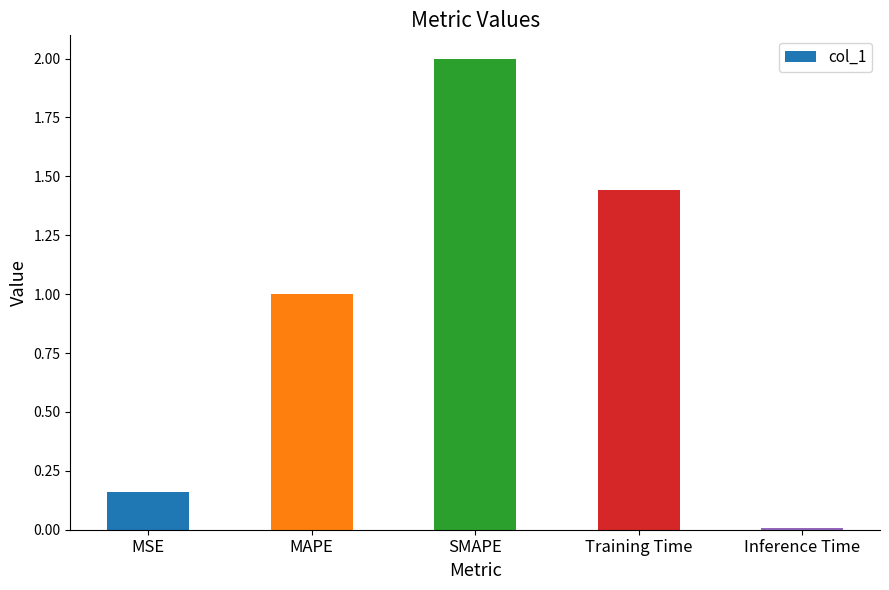

What is the change in value from MAPE to Inference Time?

-1.0